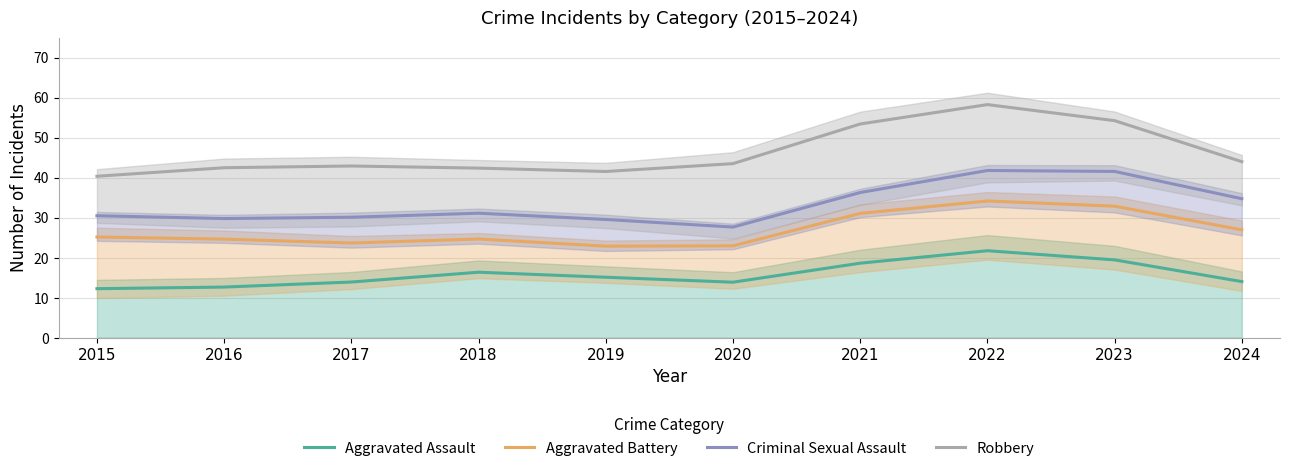

What is the value of the Aggravated Assault point at the 8th from the left?

21.7